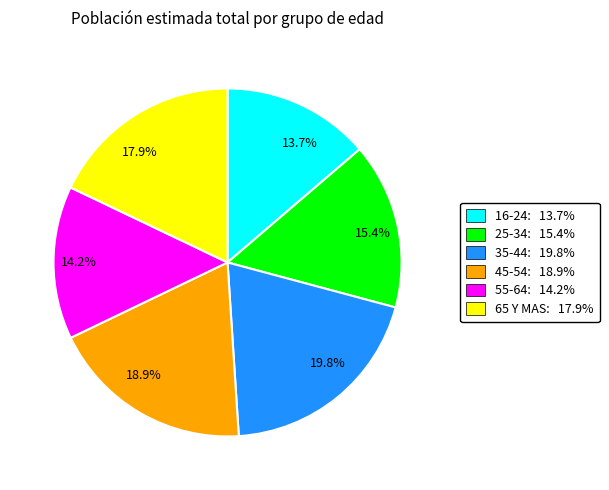

Is the sum of 35-44 and 25-34 greater than half?

No